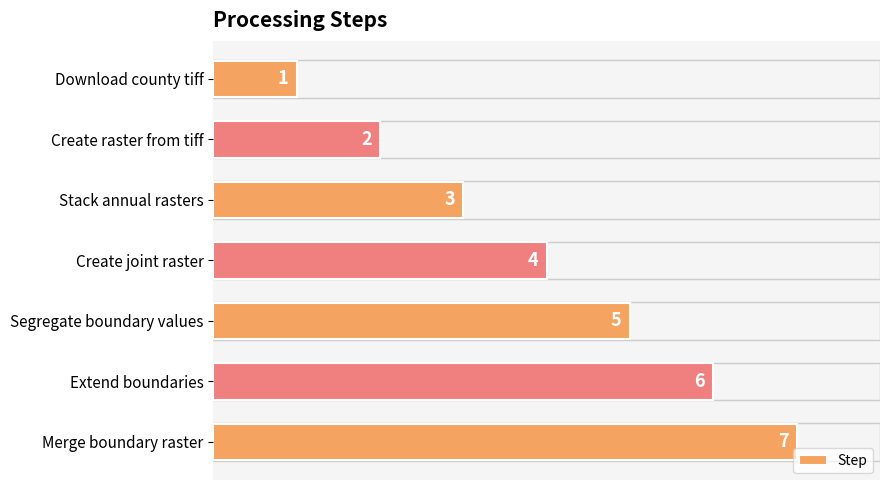

List the labels in order of value, smallest first.

Download county tiff, Create raster from tiff, Stack annual rasters, Create joint raster, Segregate boundary values, Extend boundaries, Merge boundary raster